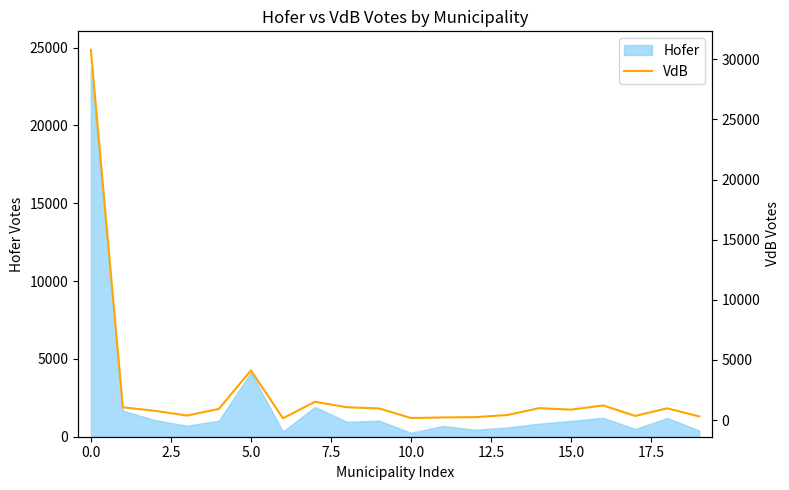

What is the difference between the maximum and minimum values?

30653